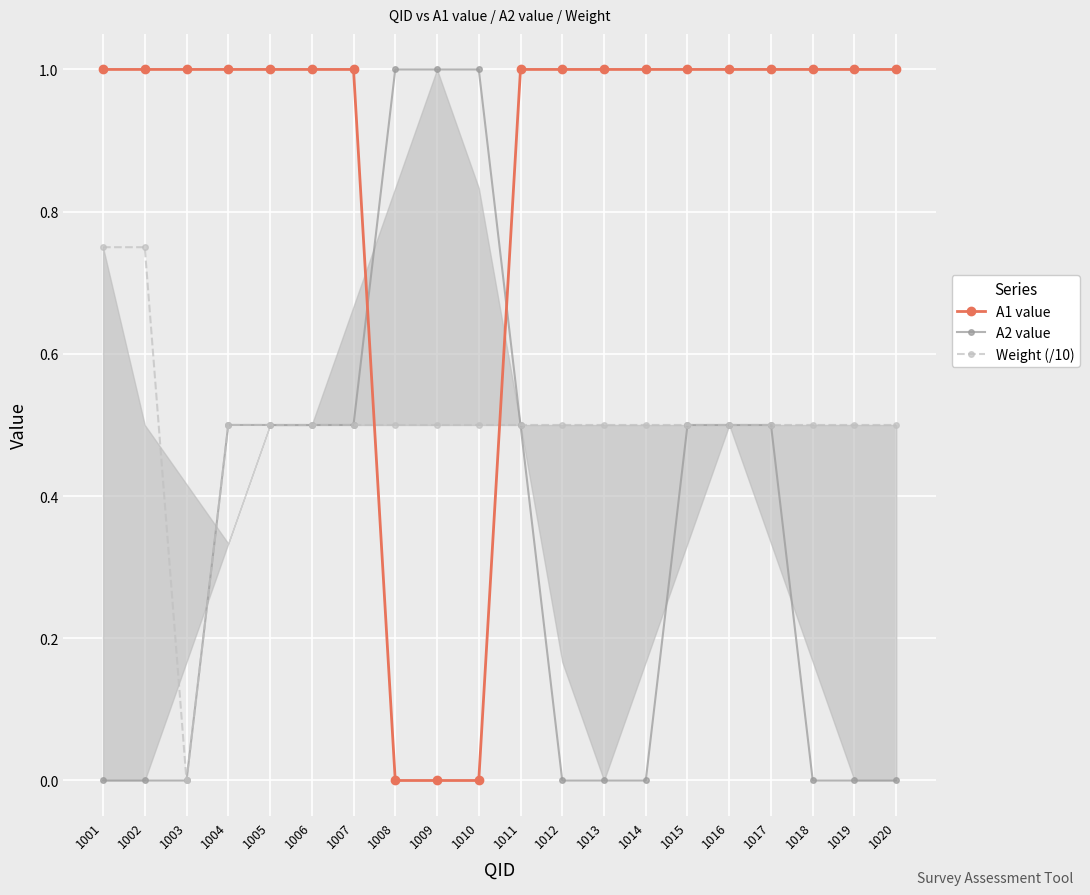

Rank the categories by A2 value value from lowest to highest.

1001, 1002, 1003, 1012, 1013, 1014, 1018, 1019, 1020, 1004, 1005, 1006, 1007, 1011, 1015, 1016, 1017, 1008, 1009, 1010